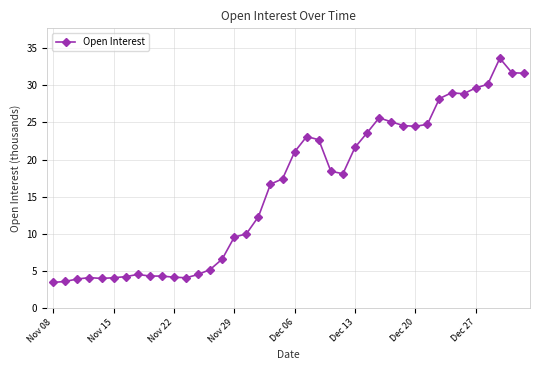

What is the minimum value shown in the chart?

3.4